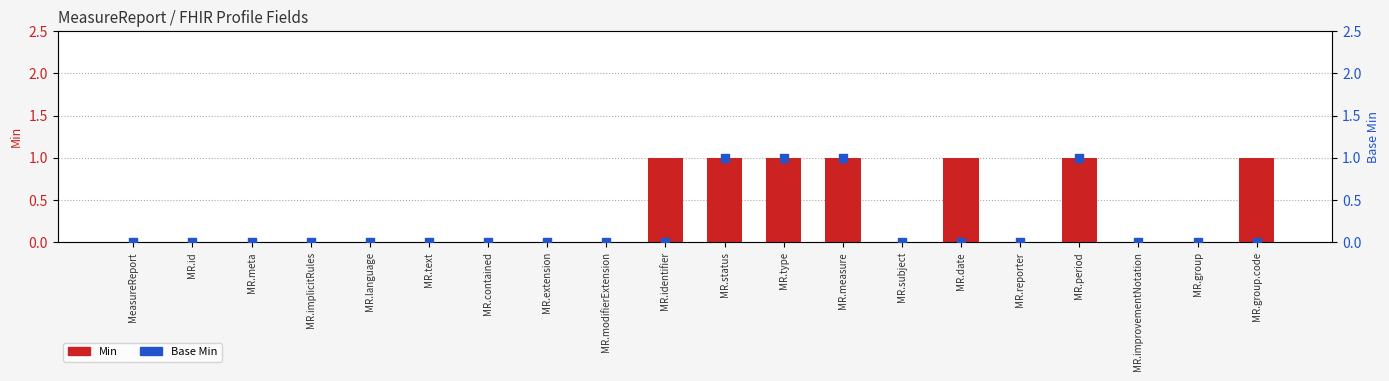

Which series has the widest spread of Y values?

Min